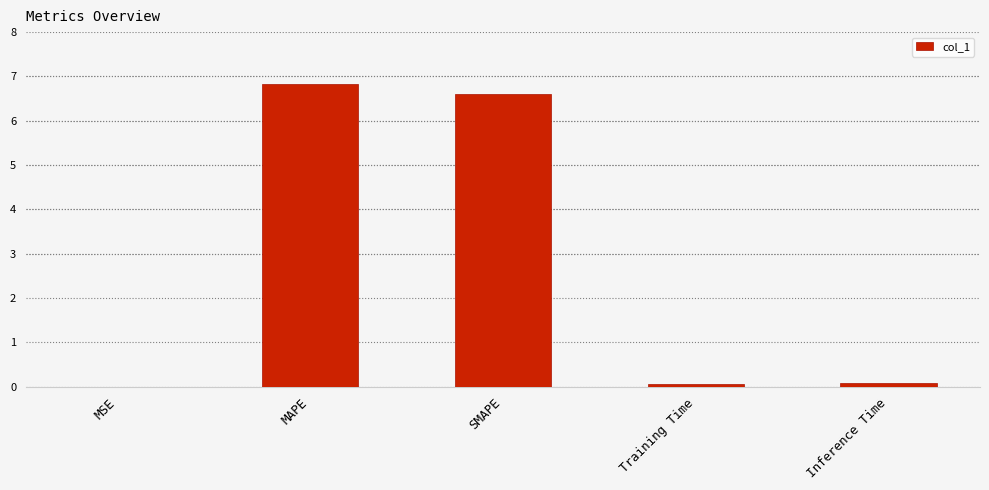

Are the bars horizontal?

No